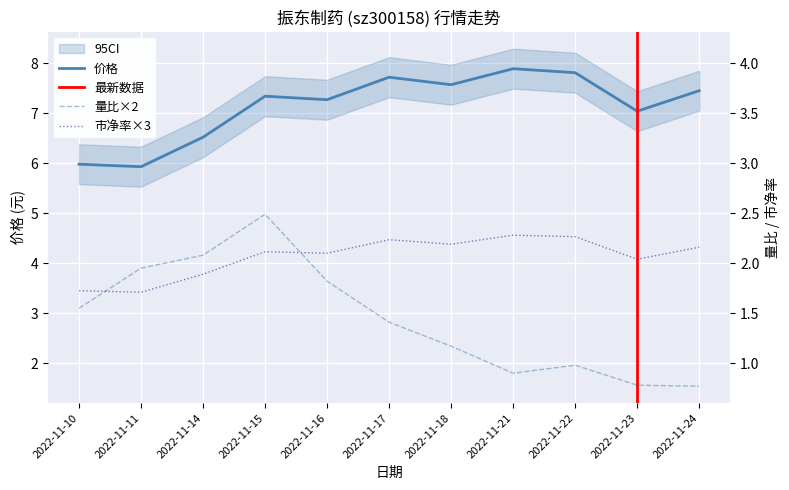

Rank the series by their maximum value, from highest to lowest.

价格, 量比, 市净率